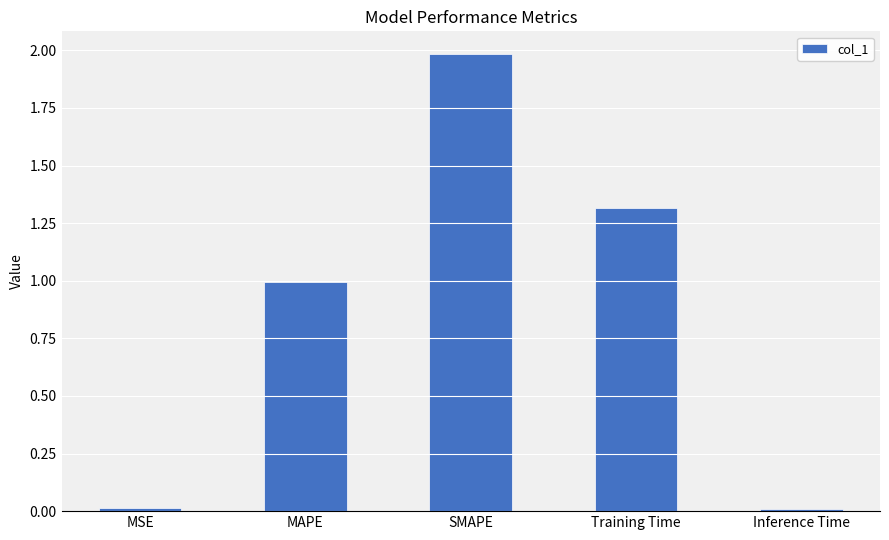

The value at SMAPE is 2.0. True or false?

True